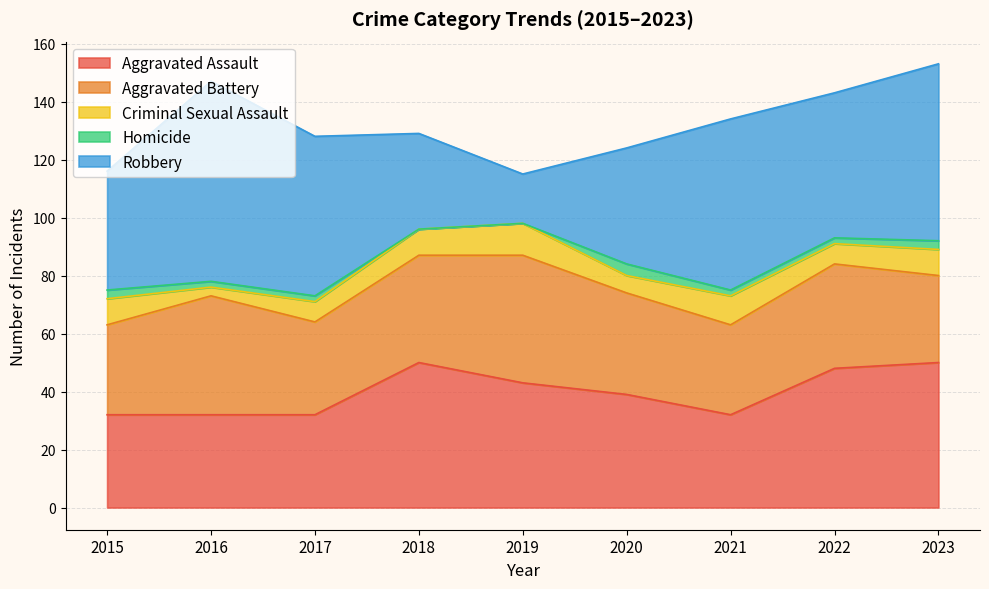

Reading right to left, what are all the values shown in this chart?

Aggravated Assault: 50	48	32	39	43	50	32	32	32
Aggravated Battery: 30	36	31	35	44	37	32	41	31
Criminal Sexual Assault: 9	7	10	6	11	9	7	3	9
Homicide: 3	2	2	4	0	0	2	2	3
Robbery: 61	50	59	40	17	33	55	69	41